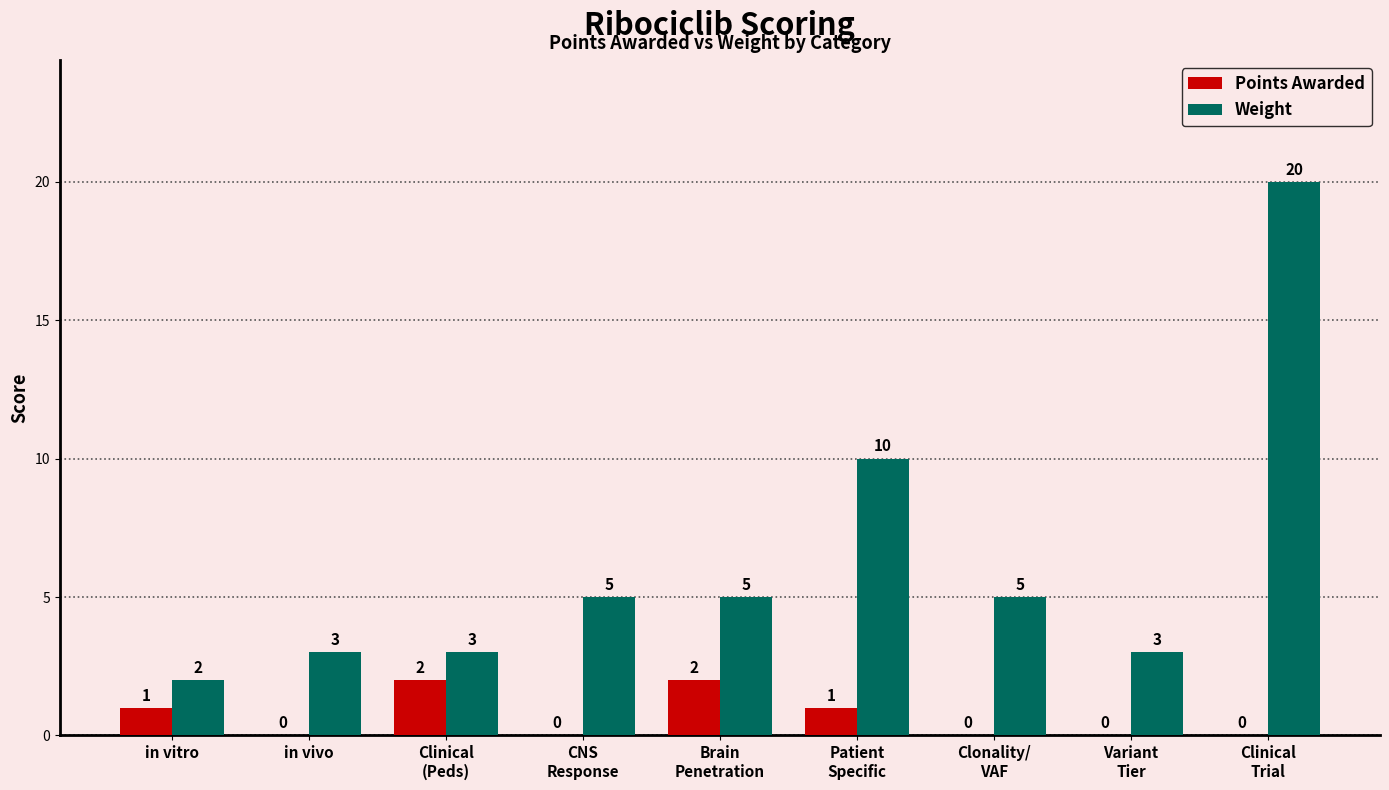

What is the maximum value shown in the chart?

20